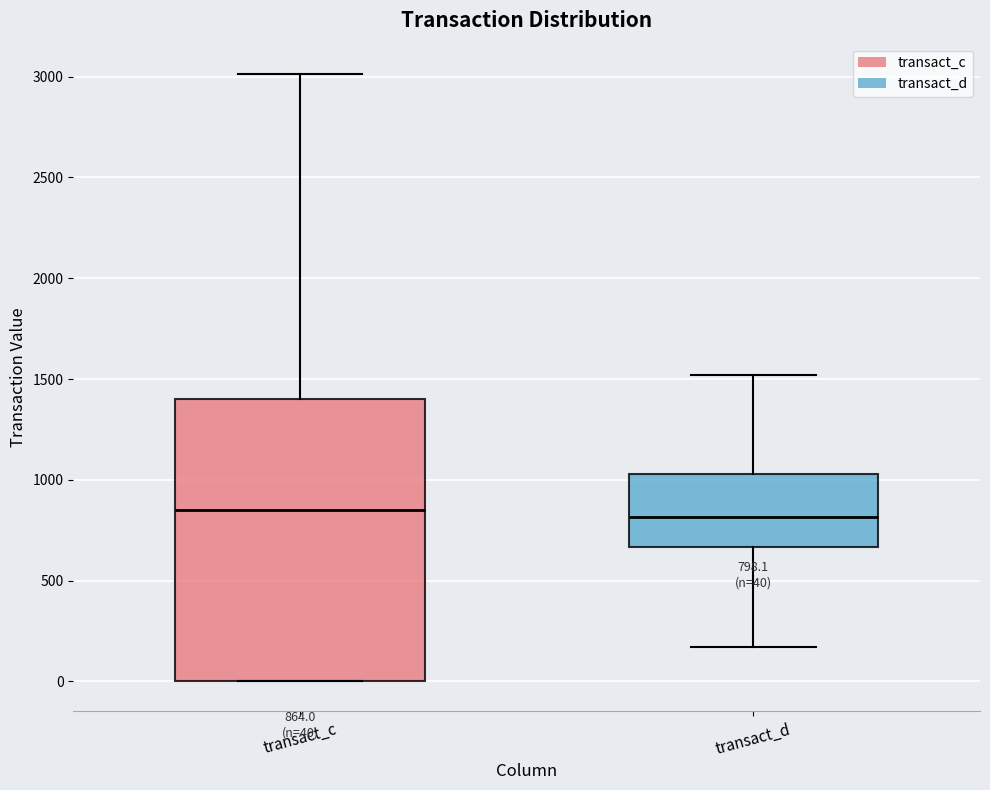

Comparing the boxes themselves (not the whiskers), which one is the tallest?

transact_c